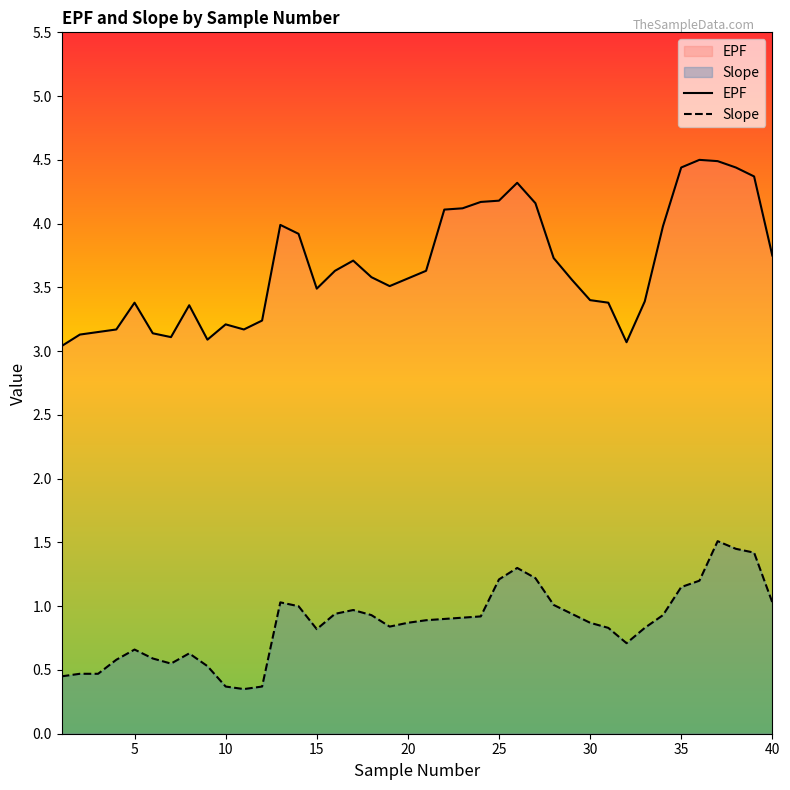

What is the highest value of the EPF series?

4.5